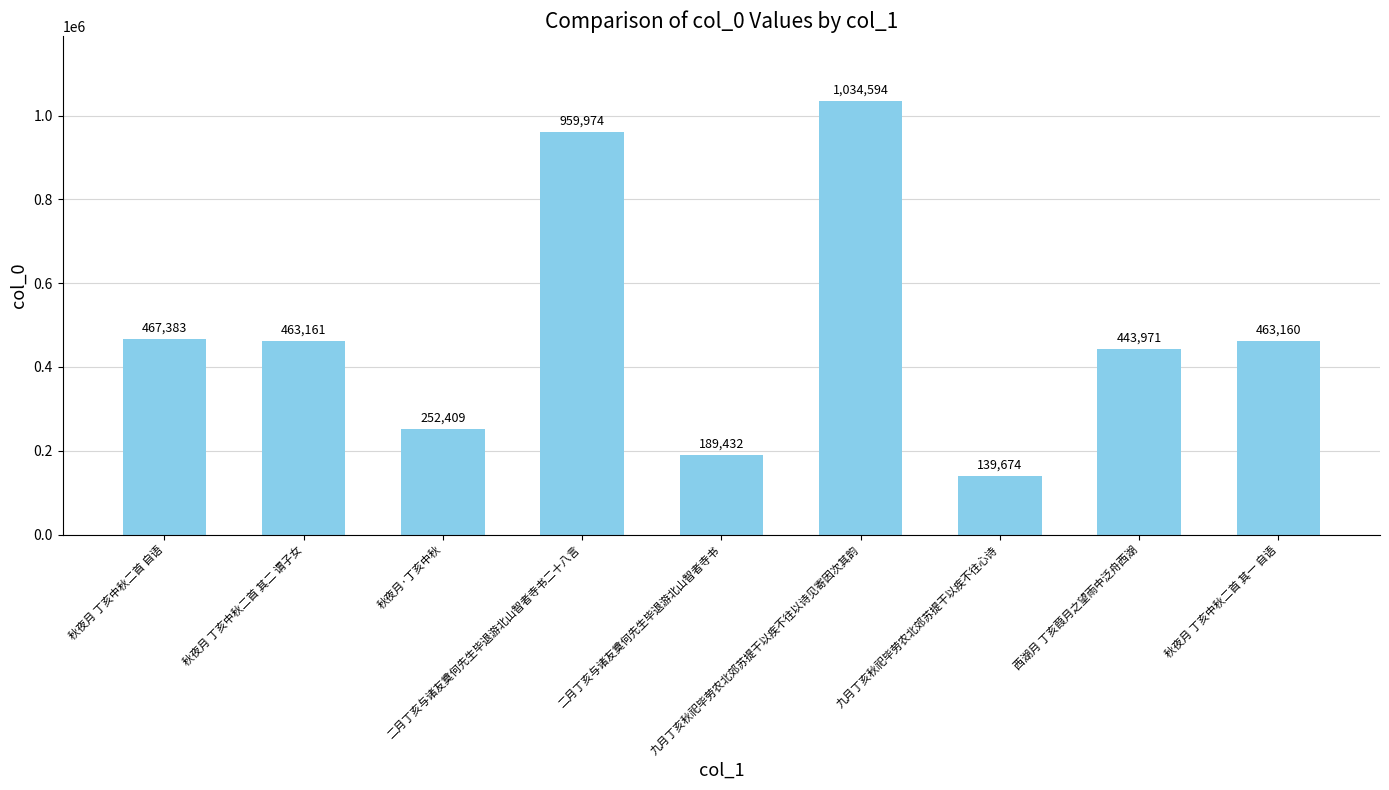

At which label is the value closest to 587134?

秋夜月 丁亥中秋二首 自语